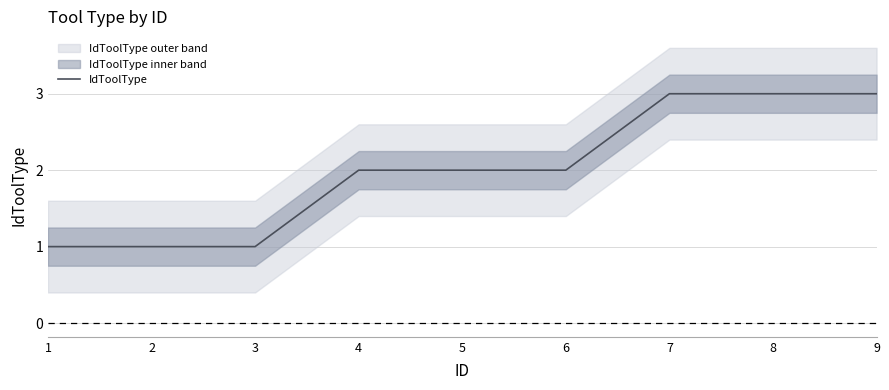

What is the difference between the values at 7 and 6?

1